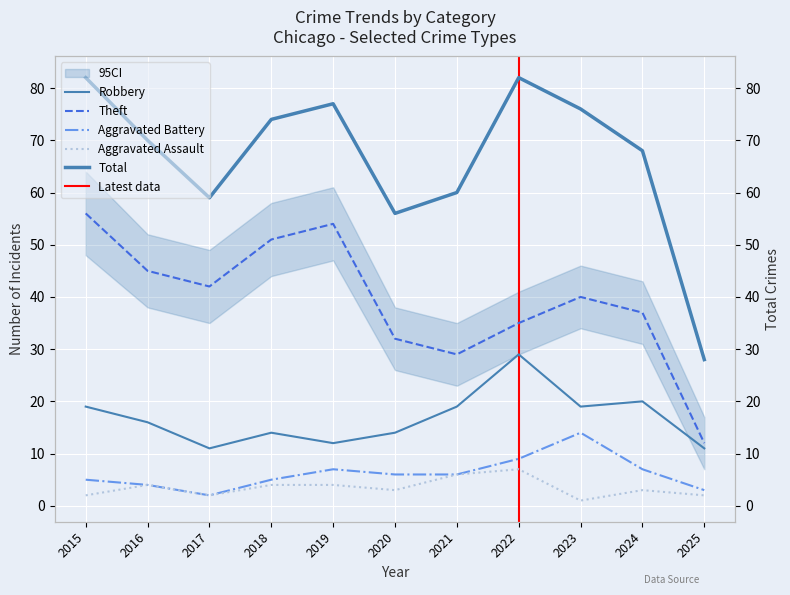

Reading left to right, list all the values displayed in this chart.

Robbery: 2015=19	2016=16	2017=11	2018=14	2019=12	2020=14	2021=19	2022=29	2023=19	2024=20	2025=11
Theft: 2015=56	2016=45	2017=42	2018=51	2019=54	2020=32	2021=29	2022=35	2023=40	2024=37	2025=12
Aggravated Battery: 2015=5	2016=4	2017=2	2018=5	2019=7	2020=6	2021=6	2022=9	2023=14	2024=7	2025=3
Aggravated Assault: 2015=2	2016=4	2017=2	2018=4	2019=4	2020=3	2021=6	2022=7	2023=1	2024=3	2025=2
Total: 2015=82	2016=70	2017=59	2018=74	2019=77	2020=56	2021=60	2022=82	2023=76	2024=68	2025=28